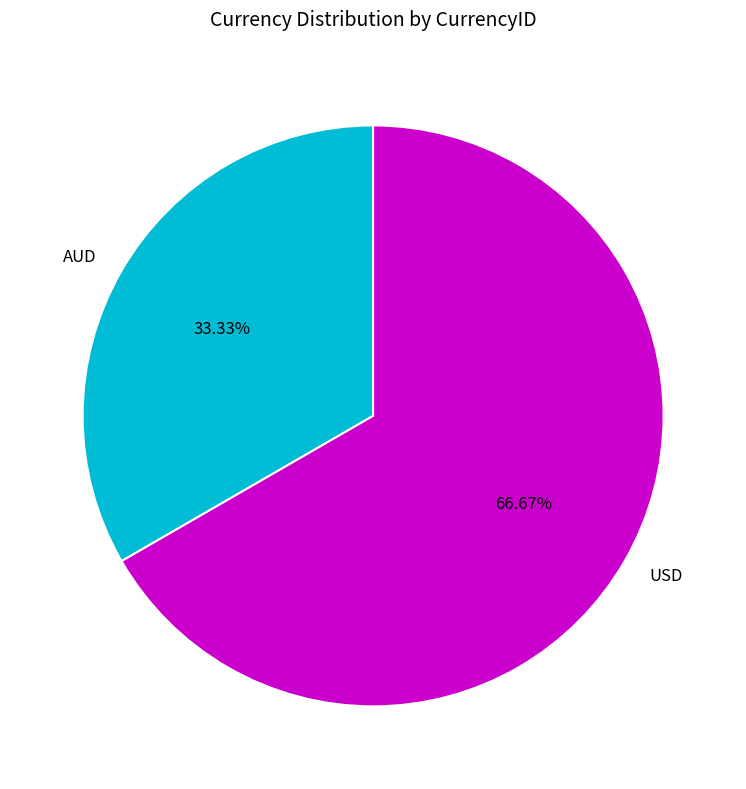

What percentage is the USD slice, to the nearest percent?

67%